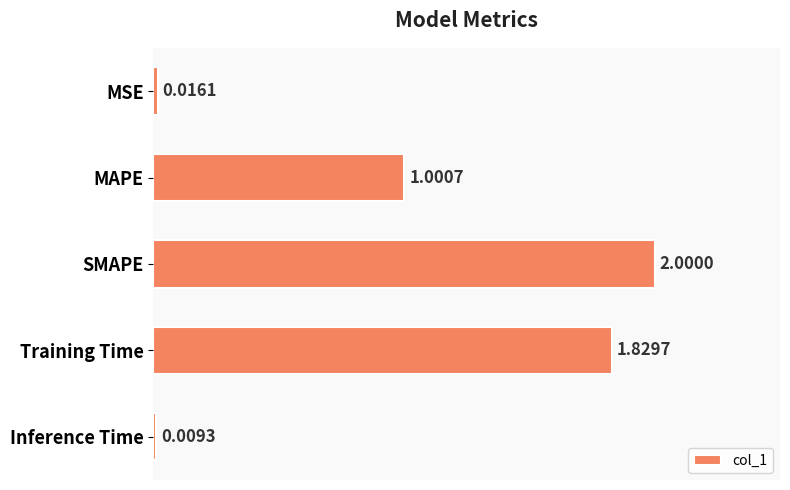

What is the label of the 2nd bar from the bottom?

Training Time